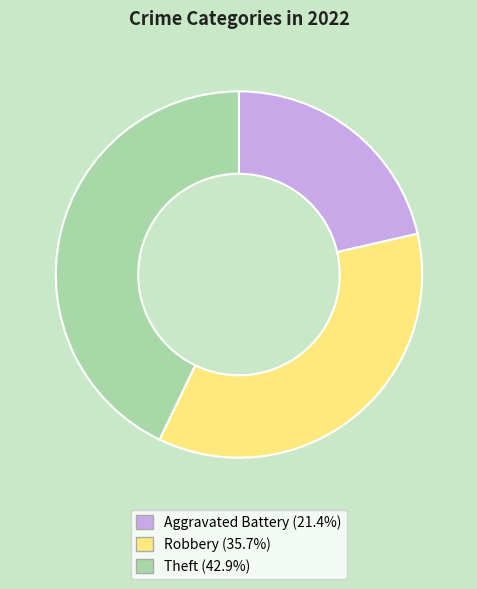

How many segments does this pie chart have?

3